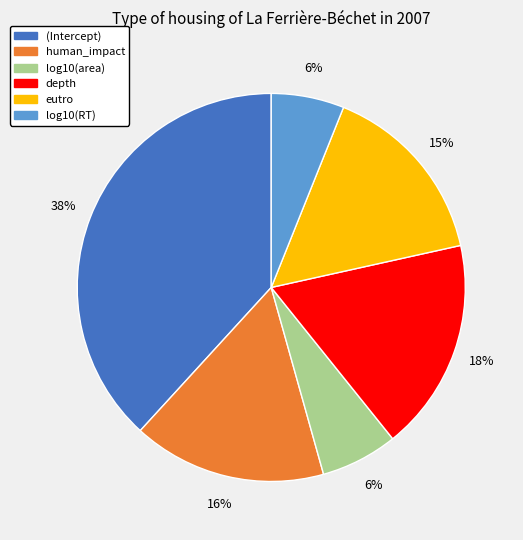

Does (Intercept) represent more than half of the total?

No